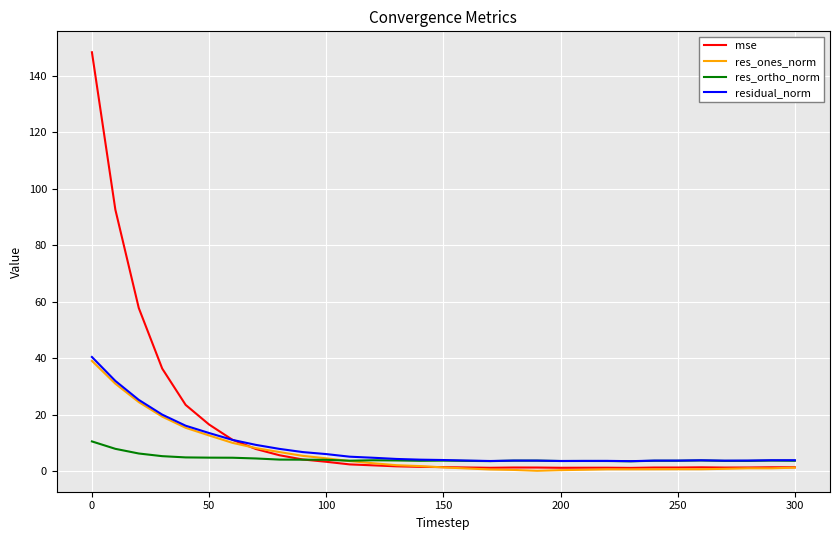

Which series has the widest spread of values?

mse